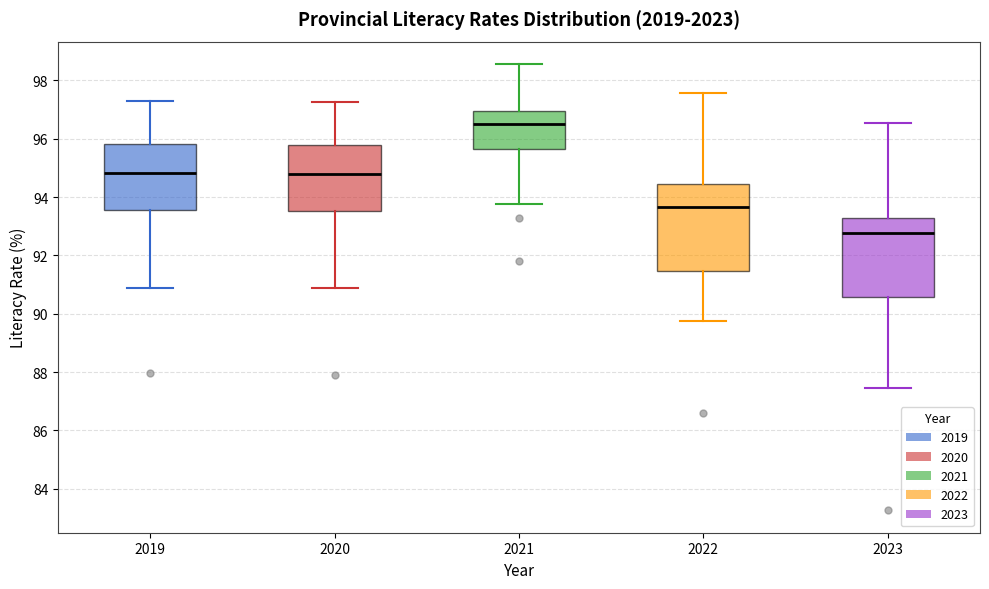

Comparing the boxes themselves (not the whiskers), which one is the tallest?

2022